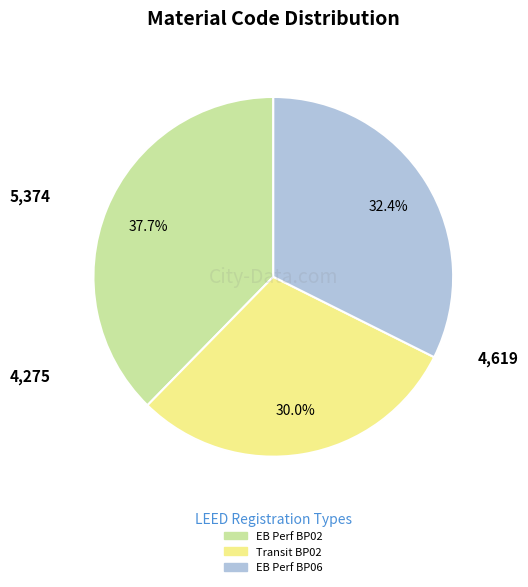

Is there a majority slice in this chart?

No